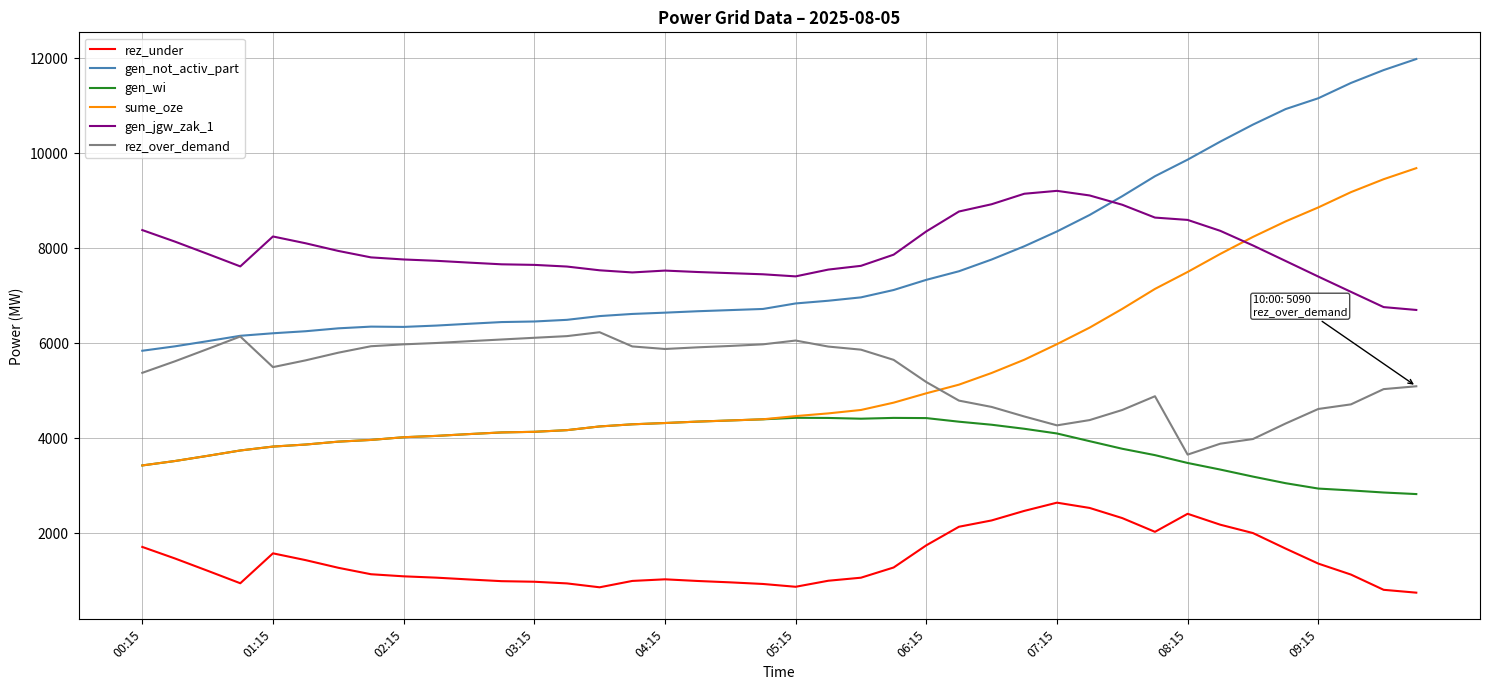

How many times do gen_jgw_zak_1 and gen_not_activ_part cross each other?

1